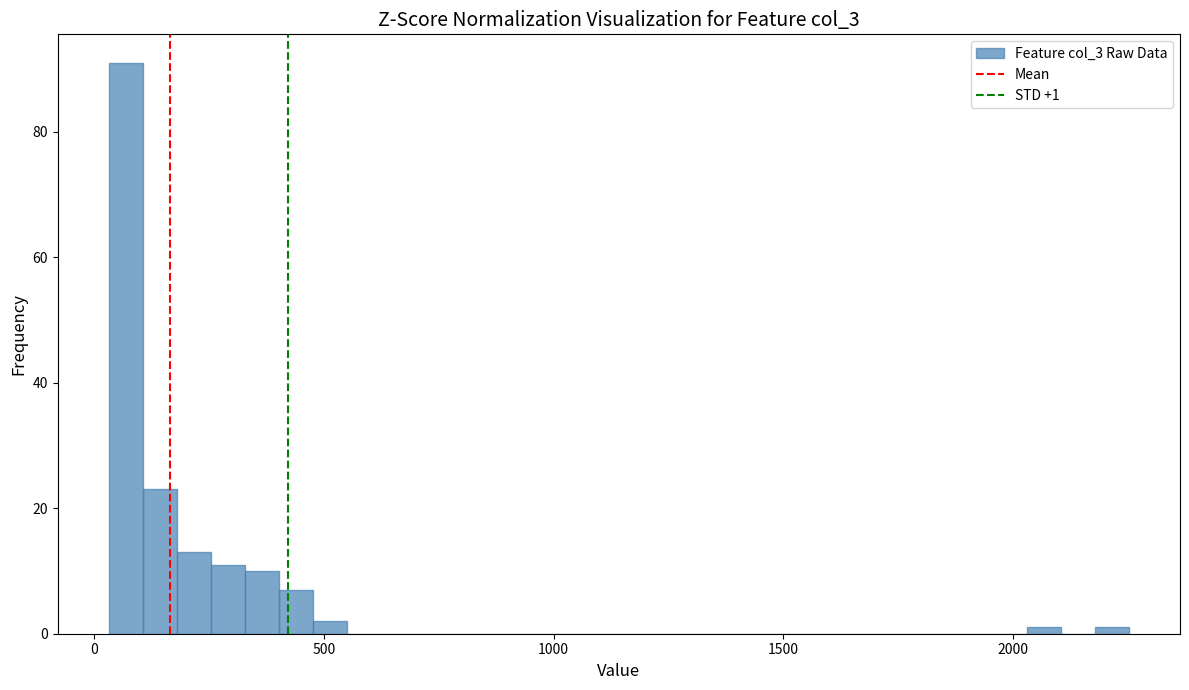

Read against the x-axis, roughly where is the centre of the tallest bar?

50